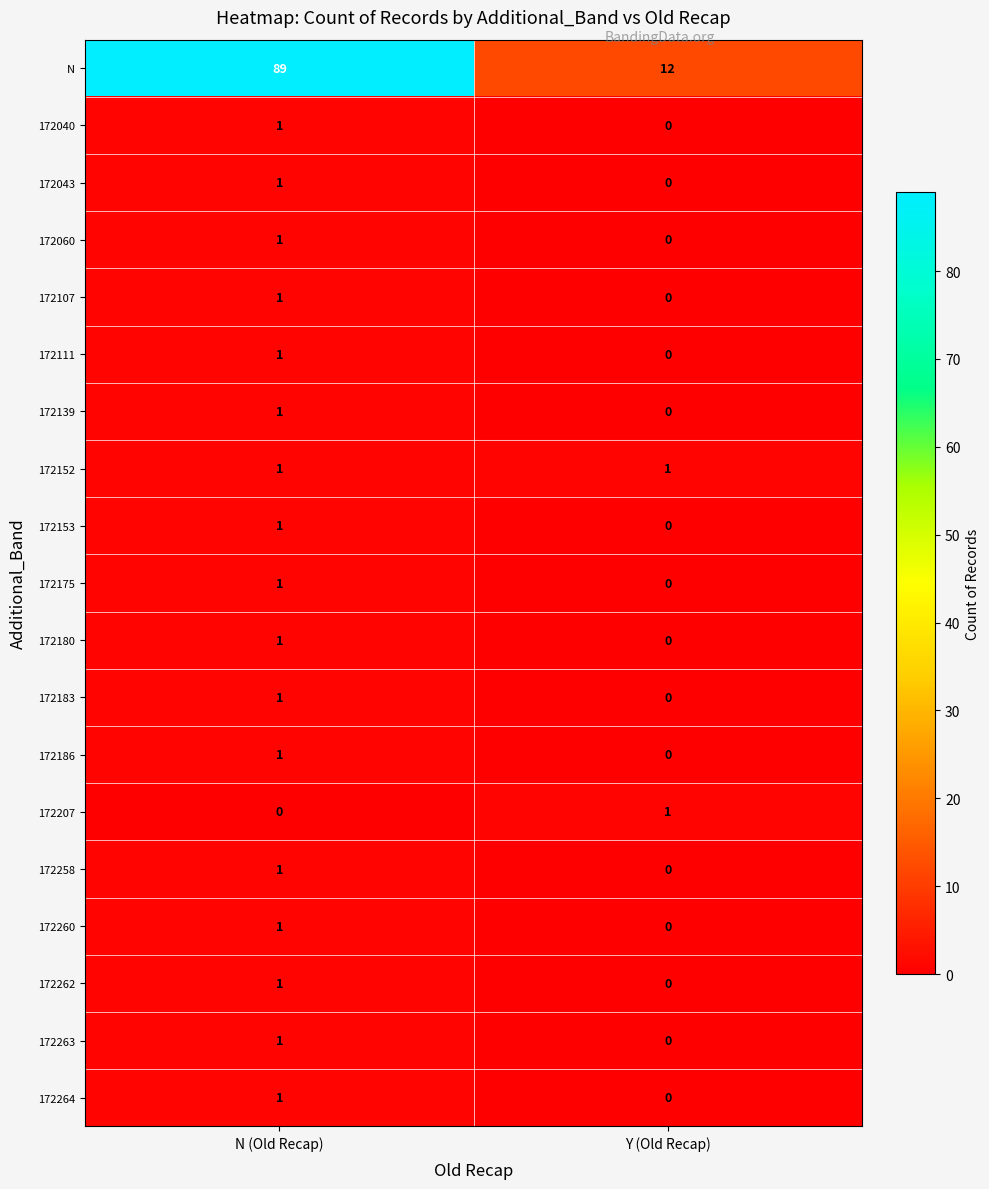

At which label is 172263 closest to 0?

Y (Old Recap)